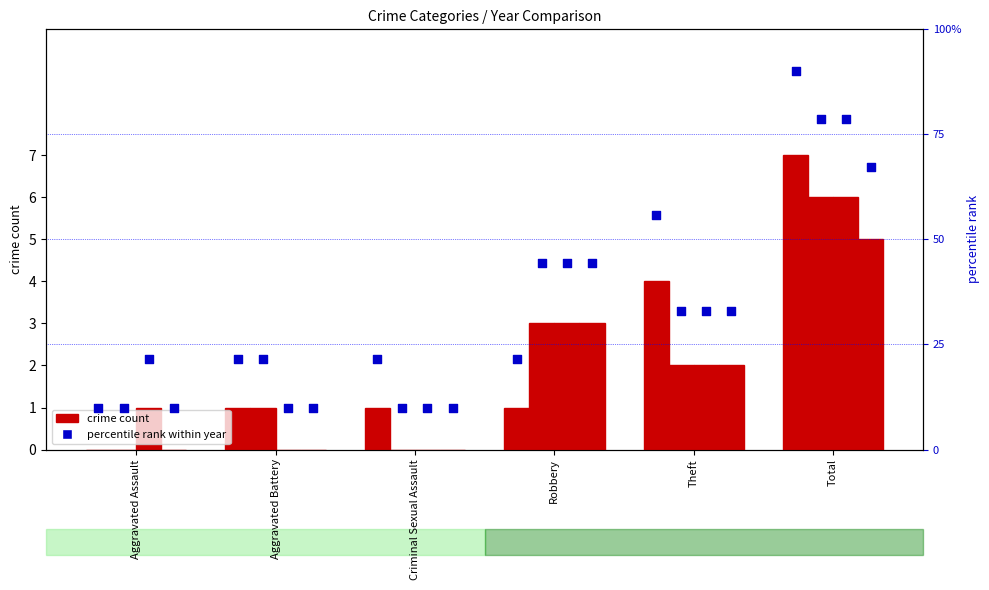

At how many categories does at least one series exceed 64?

1